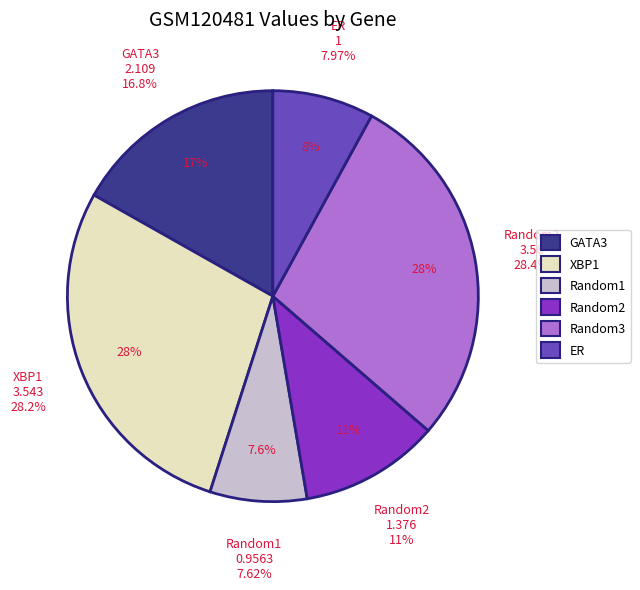

What is the largest slice in the pie chart?

Random3